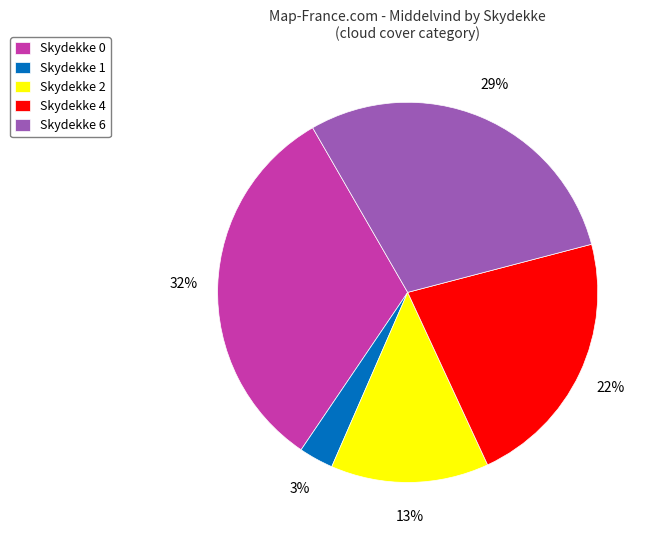

Approximately how many times larger is the value at Skydekke 0 compared to Skydekke 4?

1.5